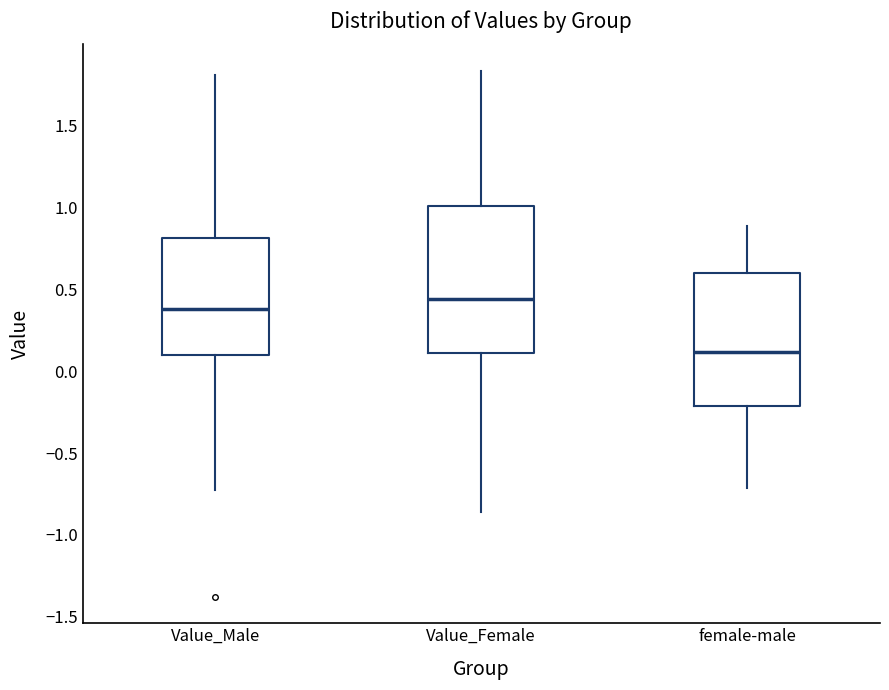

Which box is the tallest, from its lower edge to its upper edge?

Value_Female